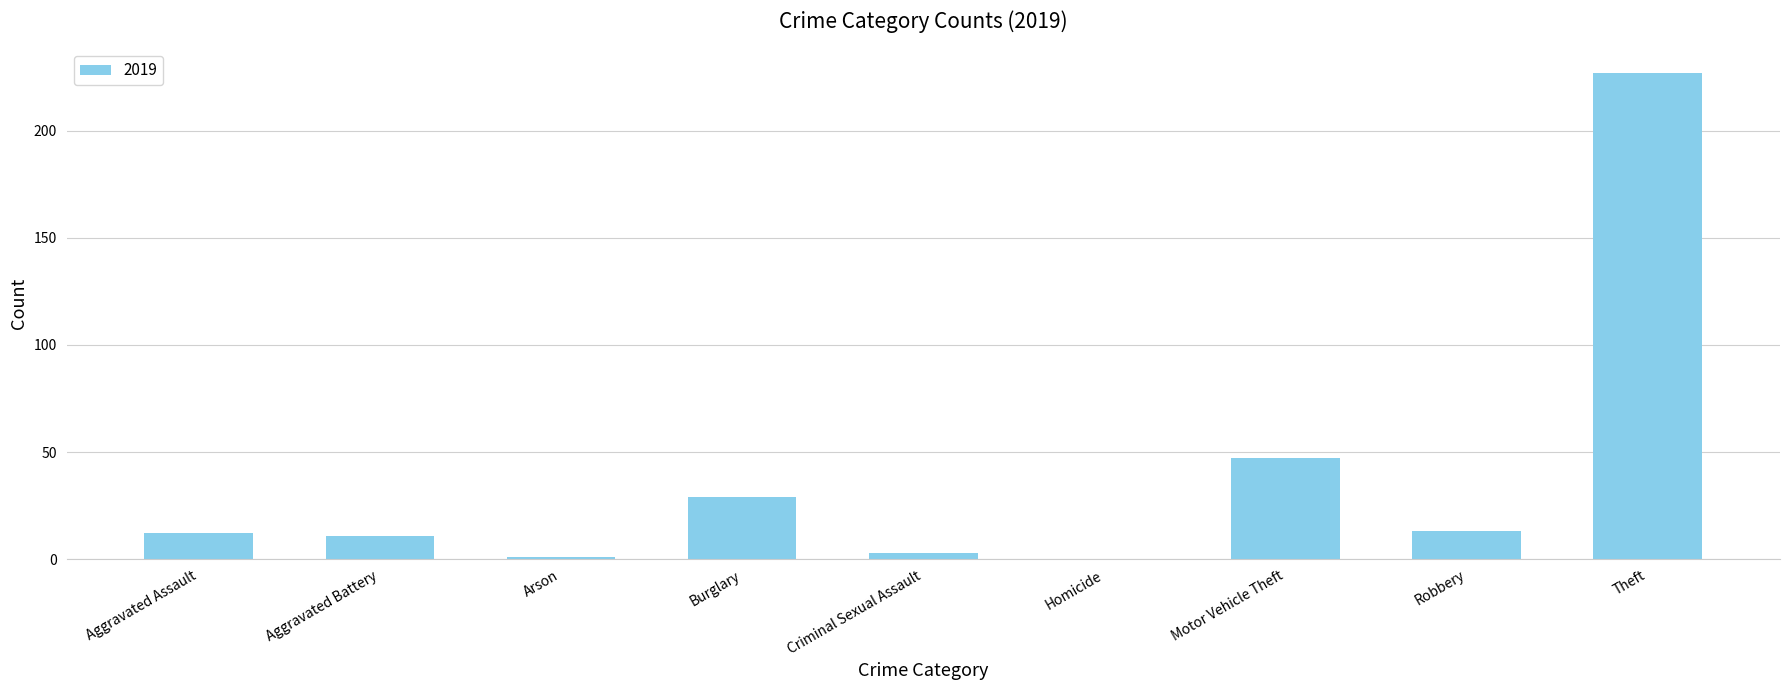

At which label is the value closest to 113?

Motor Vehicle Theft